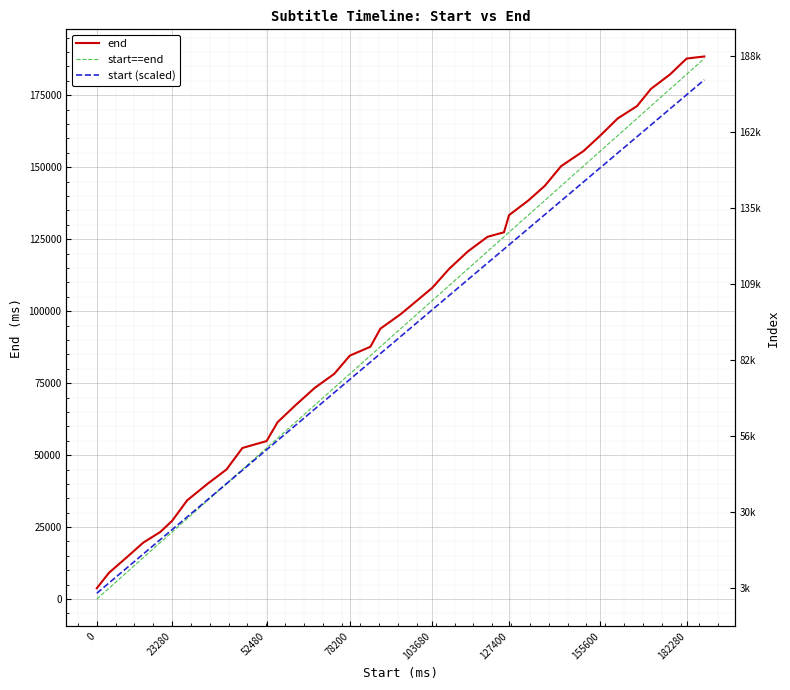

The chart shows a value of 73360 at 67360. True or false?

True